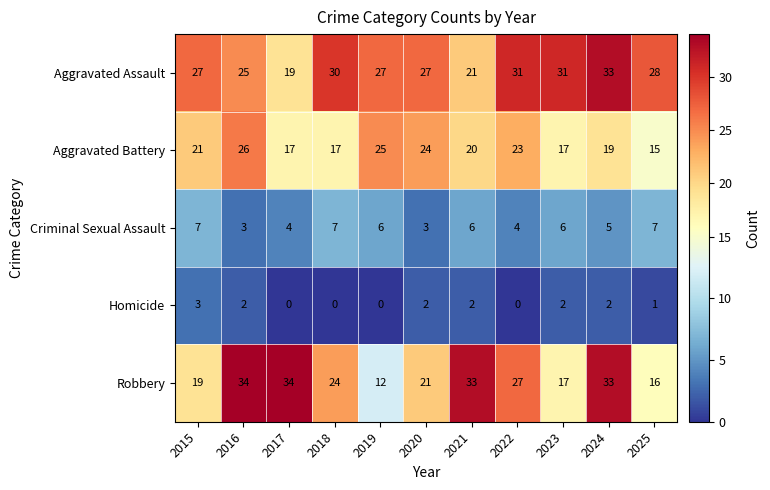

Which series has the largest total across all categories?

Aggravated Assault